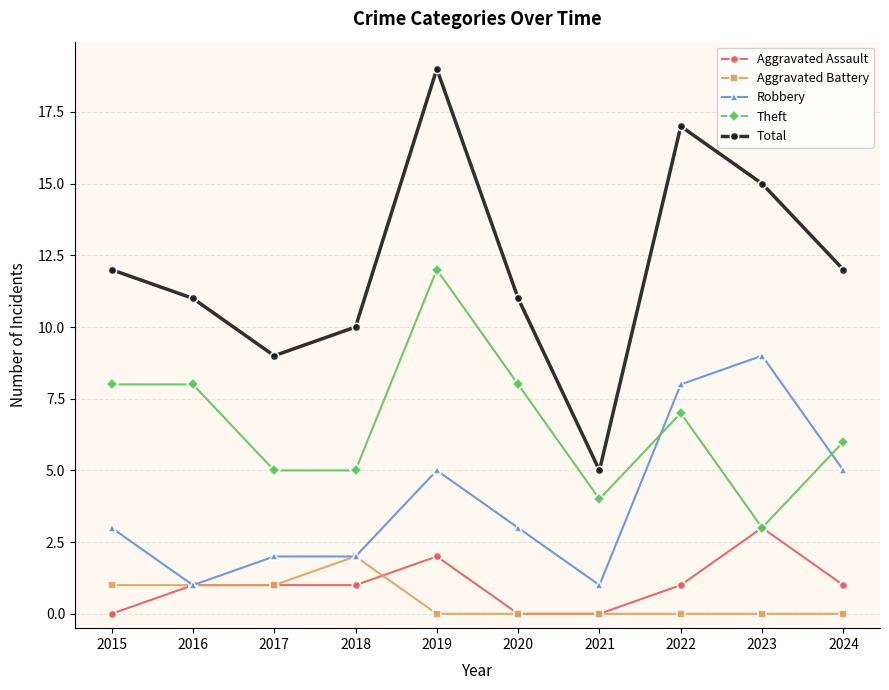

Does the chart display data point markers on the line(s)?

Yes